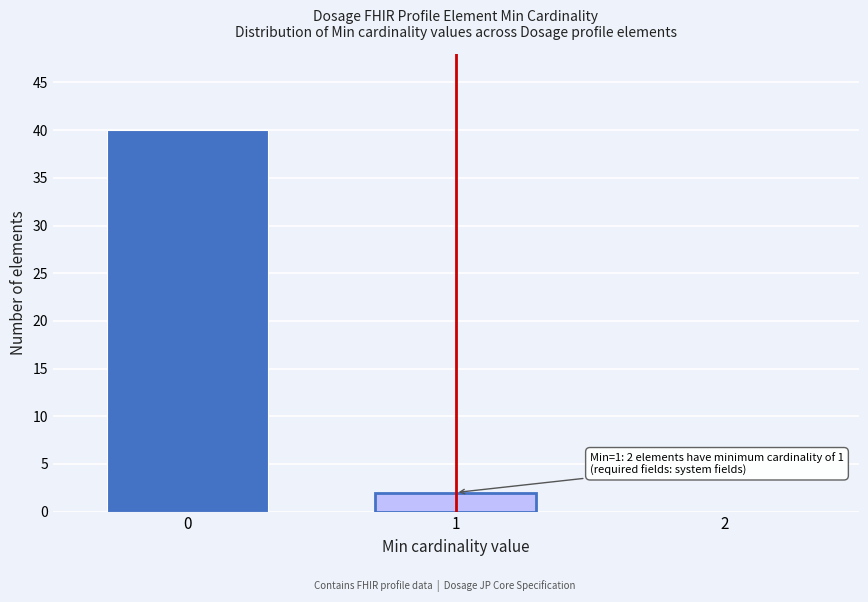

Reading left to right, list all the values displayed in this chart.

0=40	1=2	2=0